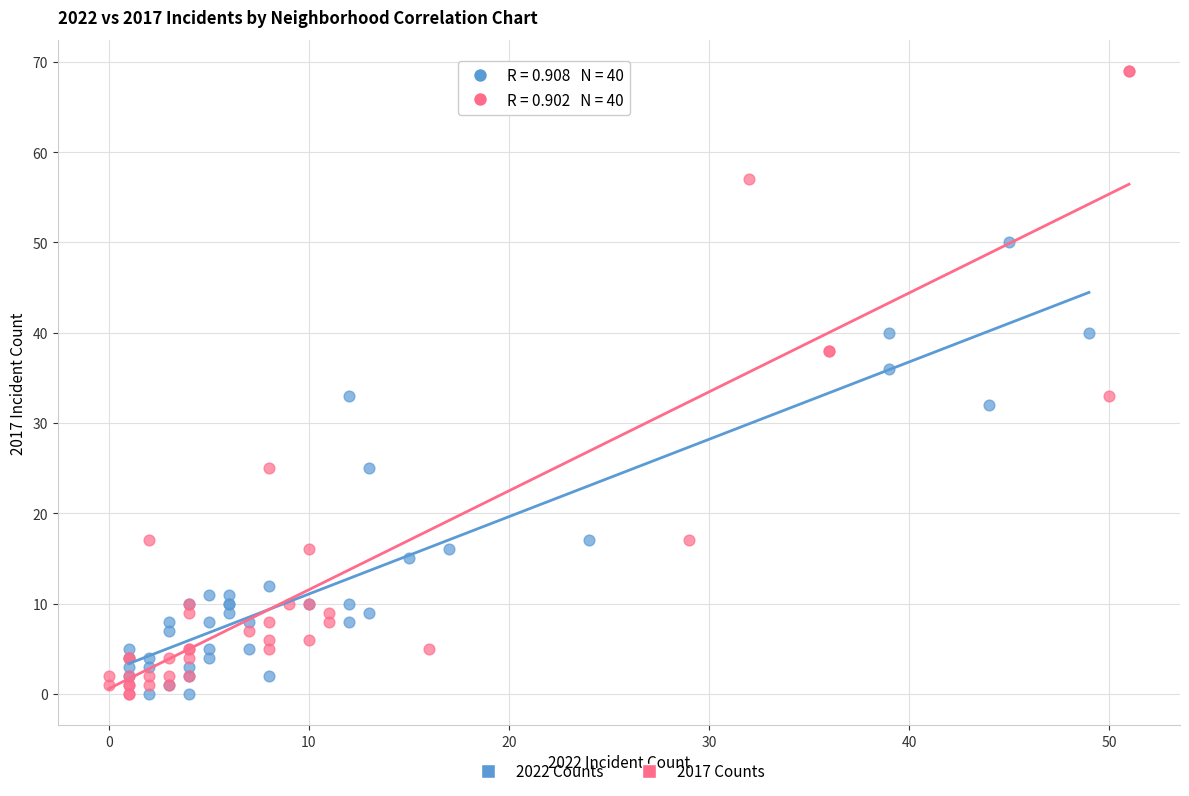

Which series contains the highest Y value?

2017 Counts